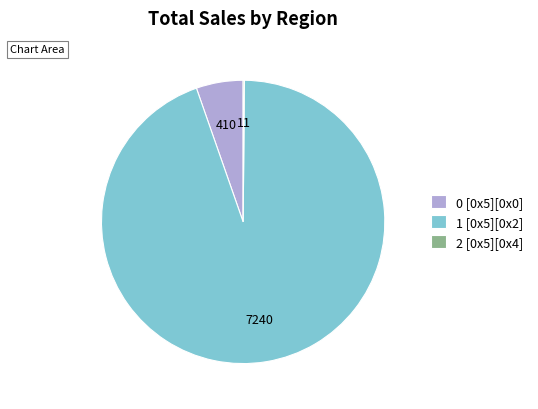

Which slice is the largest?

1 [0x5][0x2]